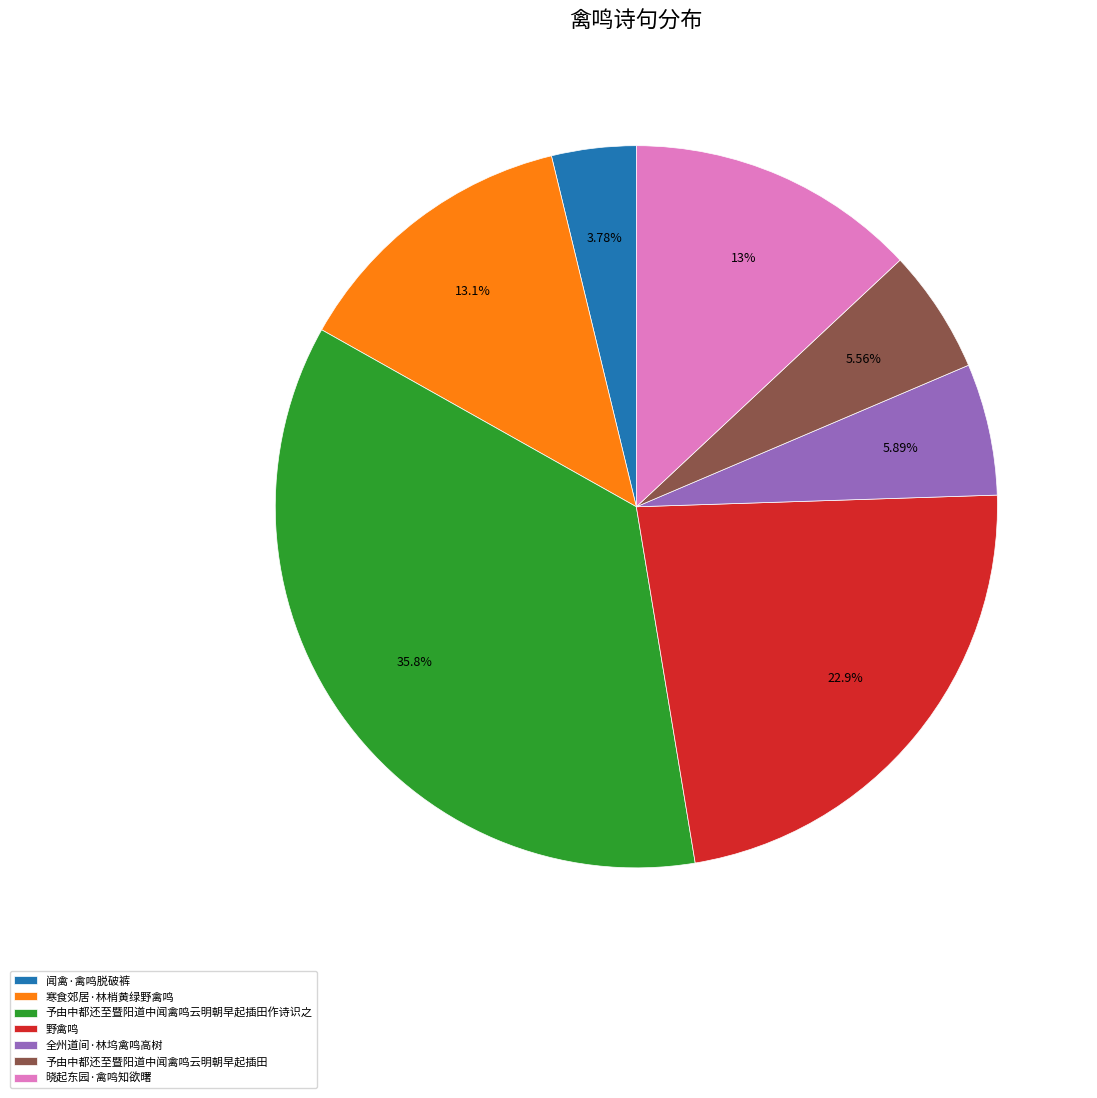

What percentage is the 闻禽·禽鸣脱破裤 slice, to the nearest percent?

4%